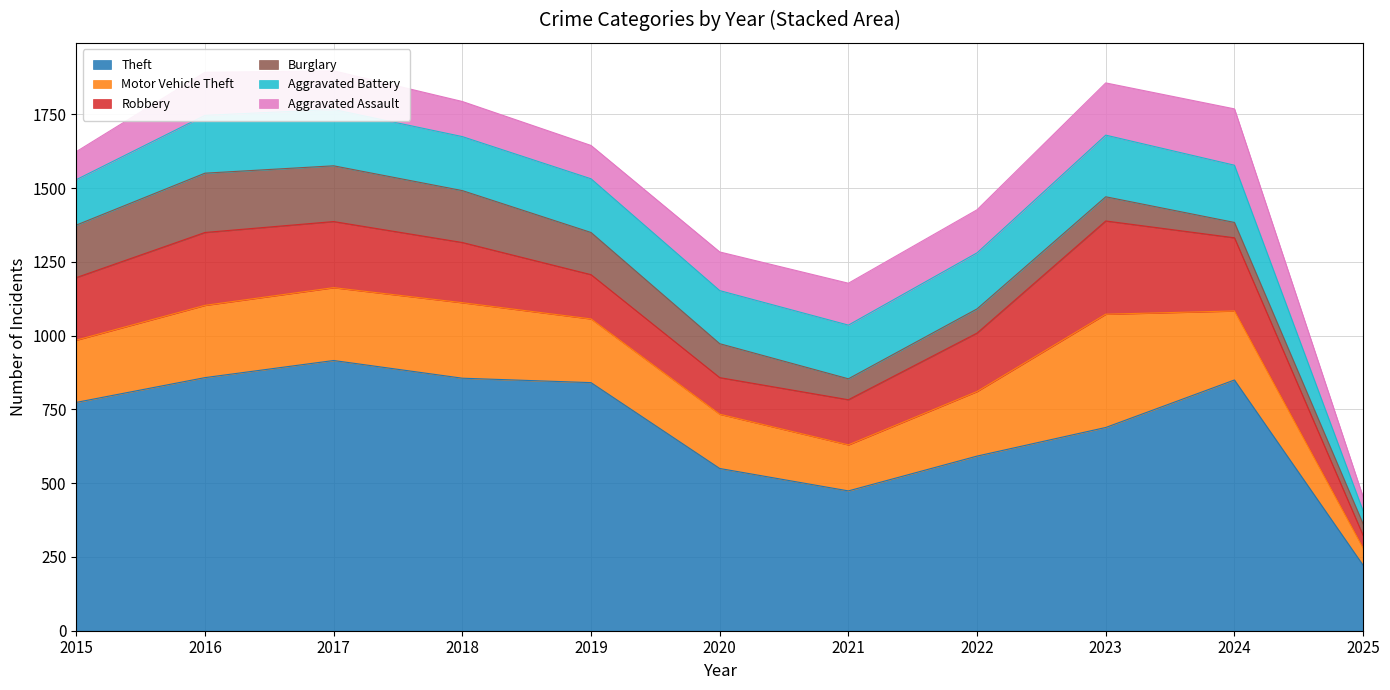

Reading left to right, extract all data points from this chart.

Theft: 774	858	916	856	841	550	474	592	689	850	222
Motor Vehicle Theft: 211	245	247	256	216	184	156	219	384	234	58
Robbery: 212	247	224	204	150	124	153	198	316	248	43
Burglary: 178	201	189	176	143	115	71	82	82	52	39
Aggravated Battery: 154	196	191	183	182	180	182	190	209	194	44
Aggravated Assault: 95	146	131	119	113	131	142	146	177	191	47